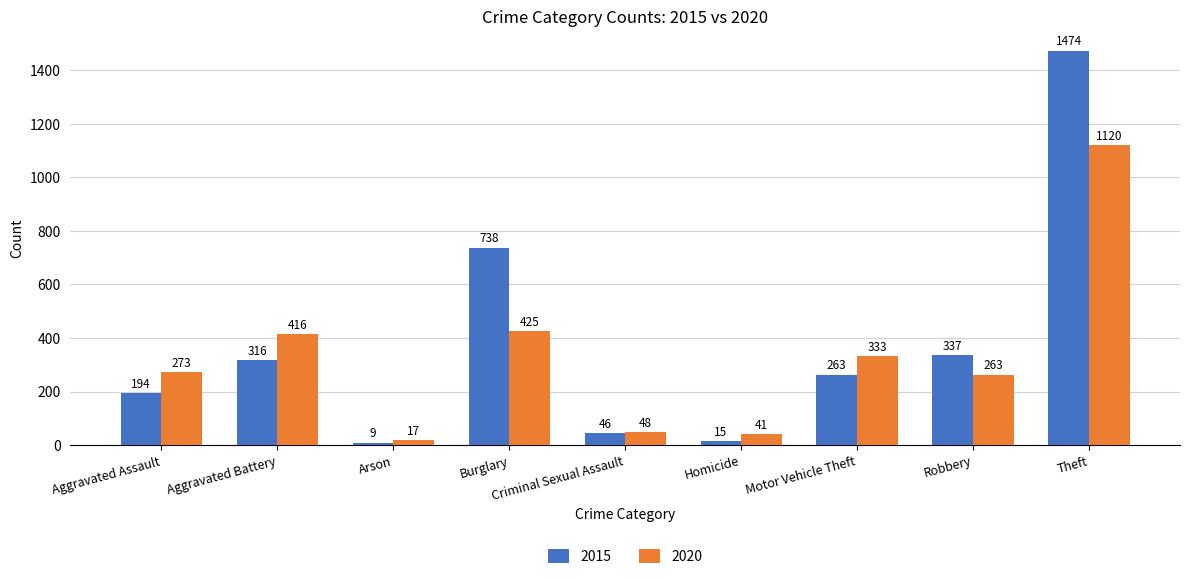

Which category has the lowest value in the 2015 series?

Arson